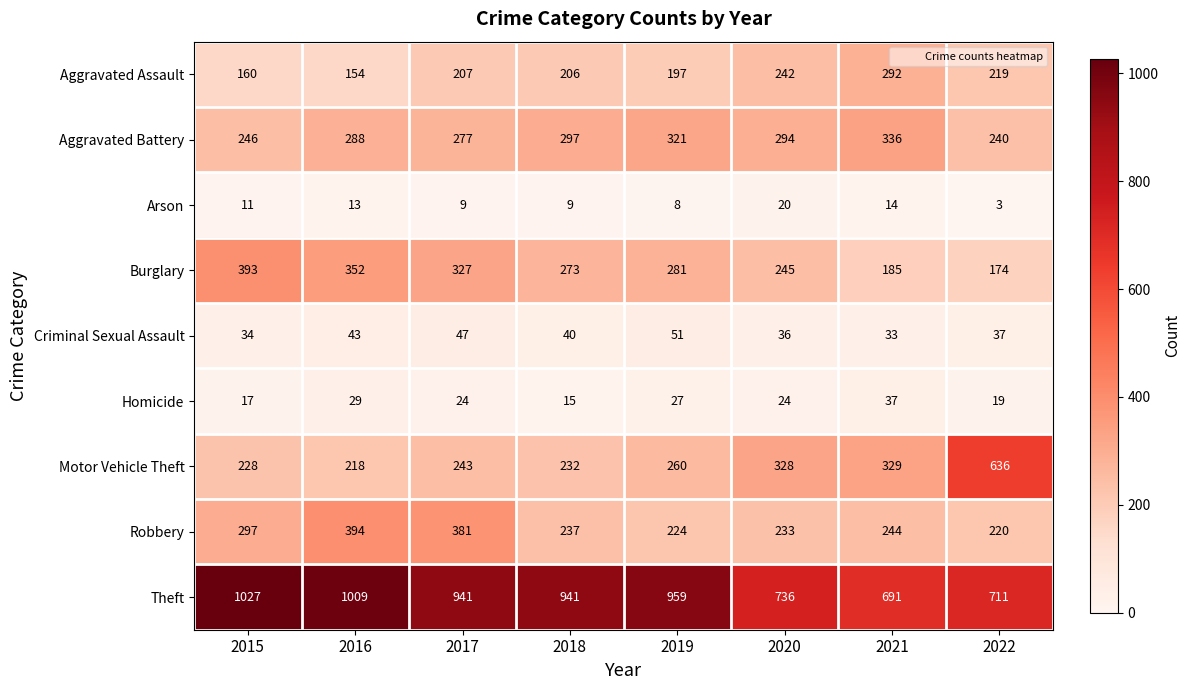

At which label does Theft first exceed 941?

2015